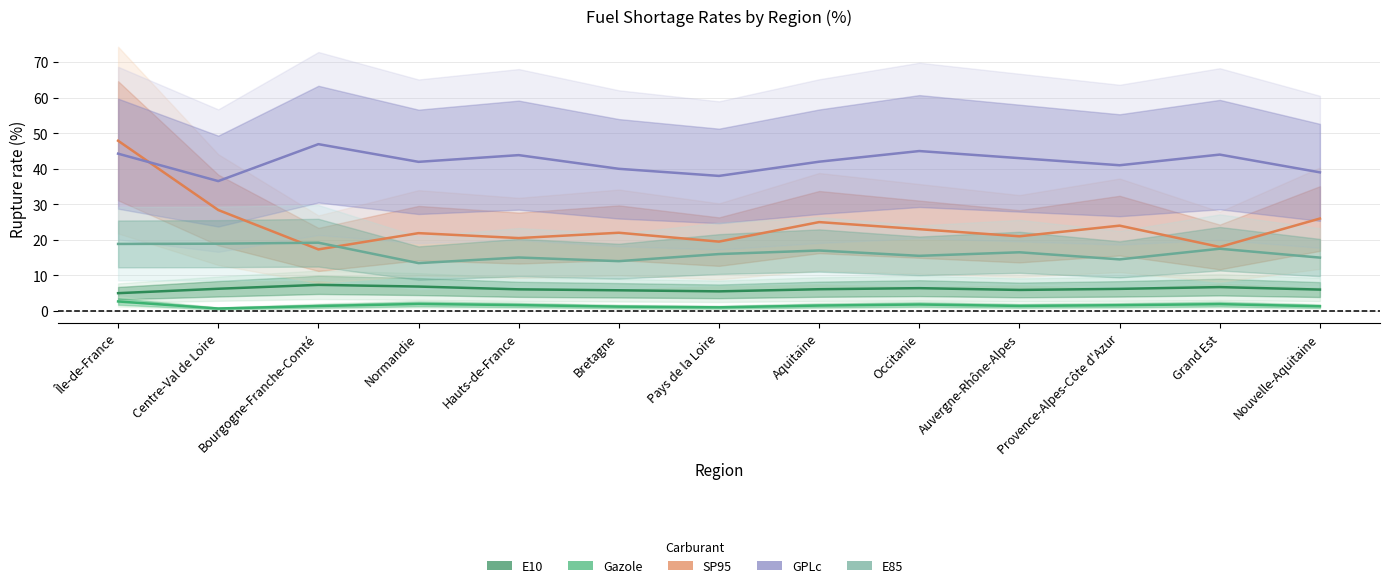

The value of E10 at Aquitaine is 4.2. True or false?

False